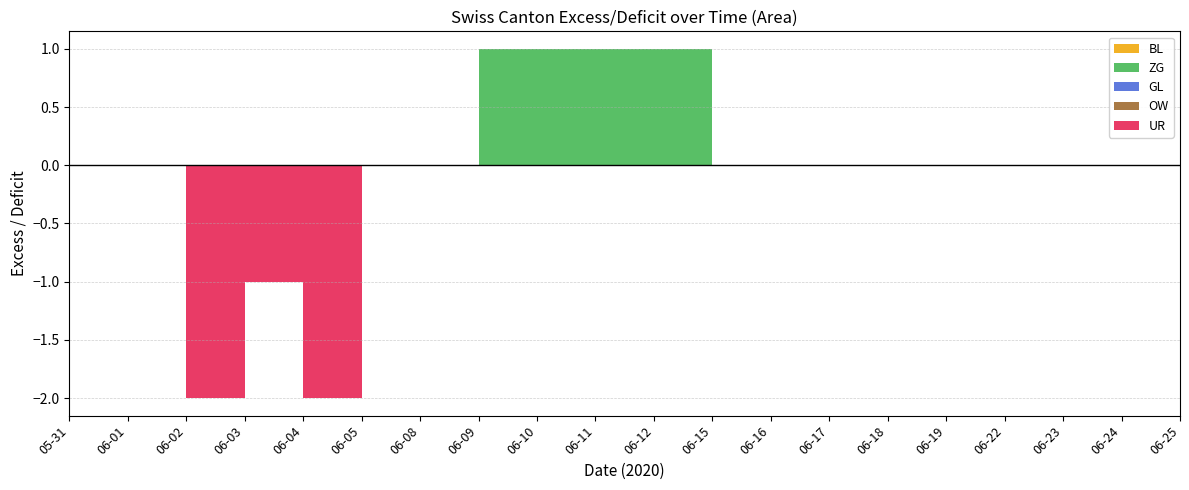

Reading right to left, what are all the values shown in this chart?

BL: 2020-06-25=0	2020-06-24=0	2020-06-23=0	2020-06-22=0	2020-06-19=0	2020-06-18=0	2020-06-17=0	2020-06-16=0	2020-06-15=0	2020-06-12=0	2020-06-11=0	2020-06-10=0	2020-06-09=0	2020-06-08=0	2020-06-05=0	2020-06-04=0	2020-06-03=0	2020-06-02=0	2020-06-01=0	2020-05-31=0
ZG: 2020-06-25=0	2020-06-24=0	2020-06-23=0	2020-06-22=0	2020-06-19=0	2020-06-18=0	2020-06-17=0	2020-06-16=0	2020-06-15=1	2020-06-12=1	2020-06-11=1	2020-06-10=1	2020-06-09=0	2020-06-08=0	2020-06-05=0	2020-06-04=0	2020-06-03=0	2020-06-02=0	2020-06-01=0	2020-05-31=0
GL: 2020-06-25=0	2020-06-24=0	2020-06-23=0	2020-06-22=0	2020-06-19=0	2020-06-18=0	2020-06-17=0	2020-06-16=0	2020-06-15=0	2020-06-12=0	2020-06-11=0	2020-06-10=0	2020-06-09=0	2020-06-08=0	2020-06-05=0	2020-06-04=0	2020-06-03=0	2020-06-02=0	2020-06-01=0	2020-05-31=0
OW: 2020-06-25=0	2020-06-24=0	2020-06-23=0	2020-06-22=0	2020-06-19=0	2020-06-18=0	2020-06-17=0	2020-06-16=0	2020-06-15=0	2020-06-12=0	2020-06-11=0	2020-06-10=0	2020-06-09=0	2020-06-08=0	2020-06-05=0	2020-06-04=0	2020-06-03=0	2020-06-02=0	2020-06-01=0	2020-05-31=0
UR: 2020-06-25=0	2020-06-24=0	2020-06-23=0	2020-06-22=0	2020-06-19=0	2020-06-18=0	2020-06-17=0	2020-06-16=0	2020-06-15=0	2020-06-12=0	2020-06-11=0	2020-06-10=0	2020-06-09=0	2020-06-08=0	2020-06-05=-2	2020-06-04=-1	2020-06-03=-2	2020-06-02=0	2020-06-01=0	2020-05-31=0